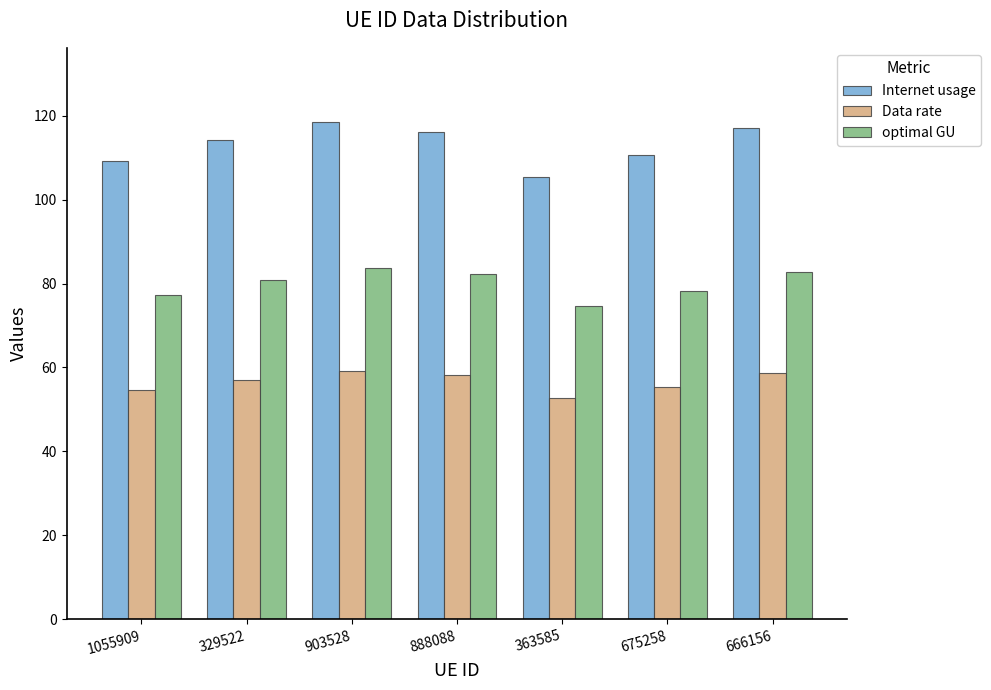

What are all the series names shown in the legend?

Internet usage, Data rate, optimal GU